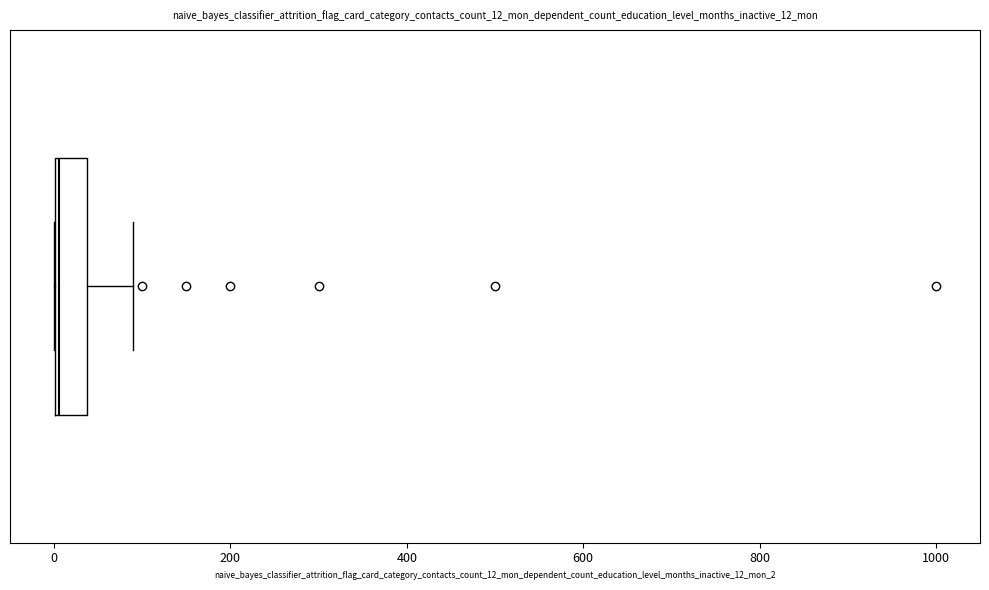

Where is the right edge of the box on the x-axis? The values are not printed on the chart, so give them approximately, as read against the axis.

40